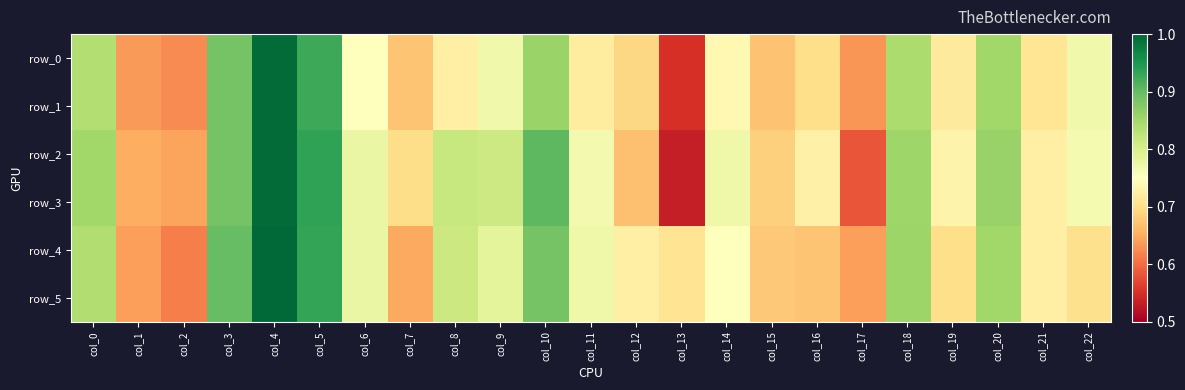

The value of row_2 at col_0 is 0.9. True or false?

True